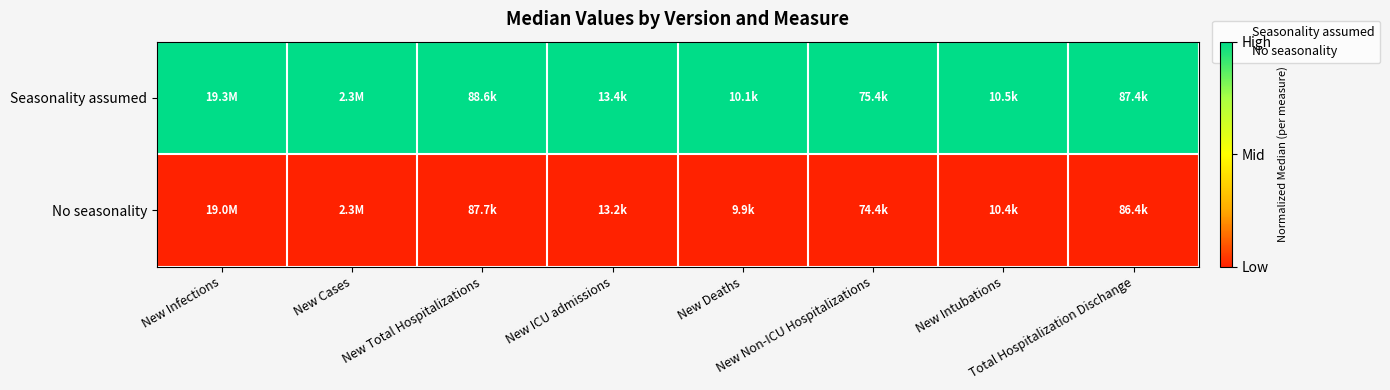

Which series has the largest range (max minus min)?

Seasonality assumed